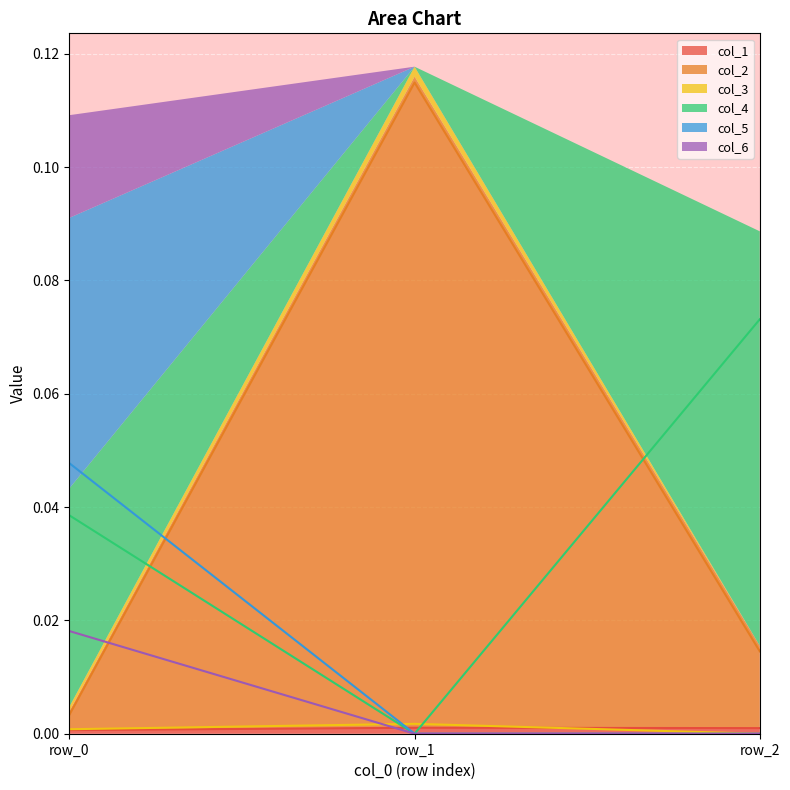

The col_2 series shows 0.0 at row_2. True or false?

False